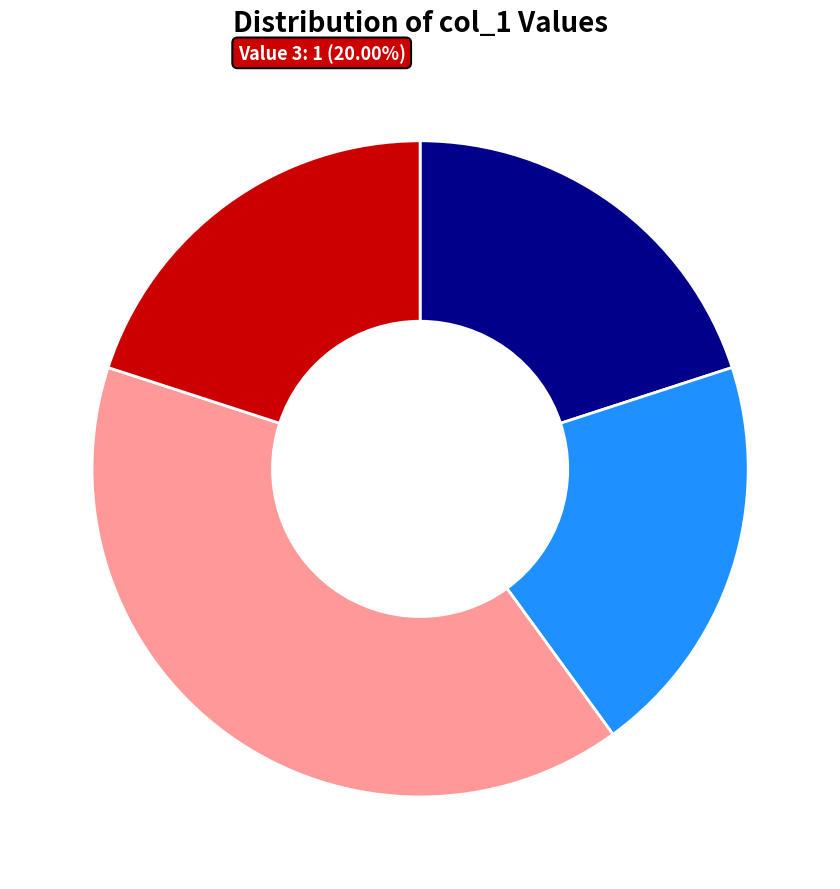

What is the largest slice in the pie chart?

2